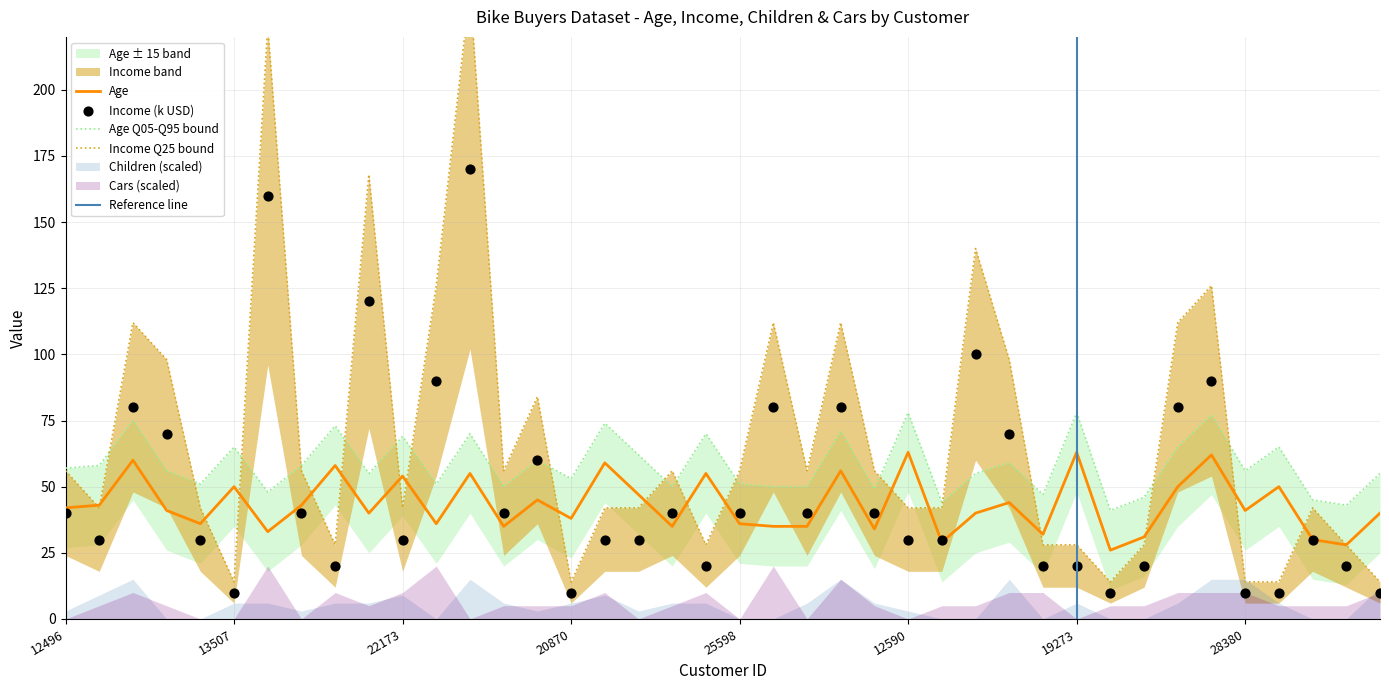

At how many categories does at least one series exceed 87?

12